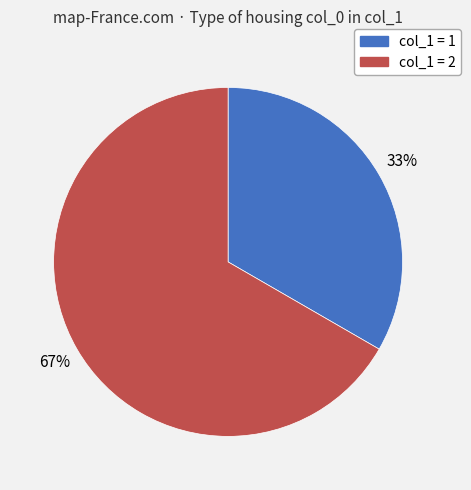

Count the number of slices in the pie.

2